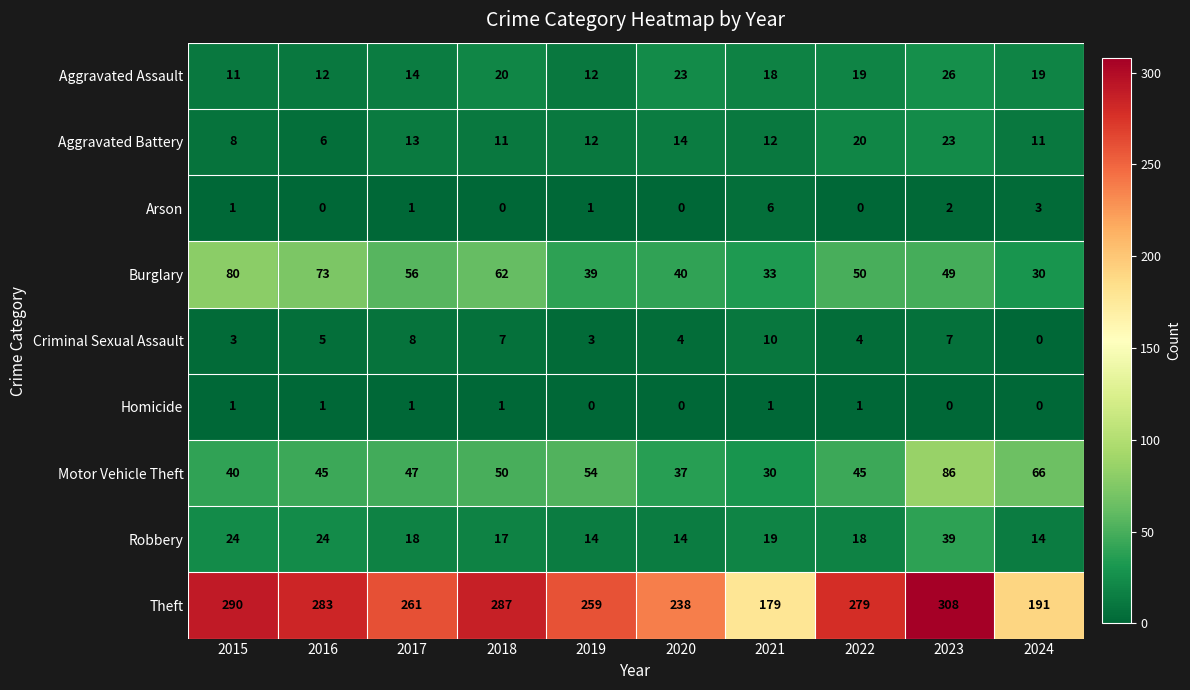

The Arson series shows -4 at 2022. True or false?

False